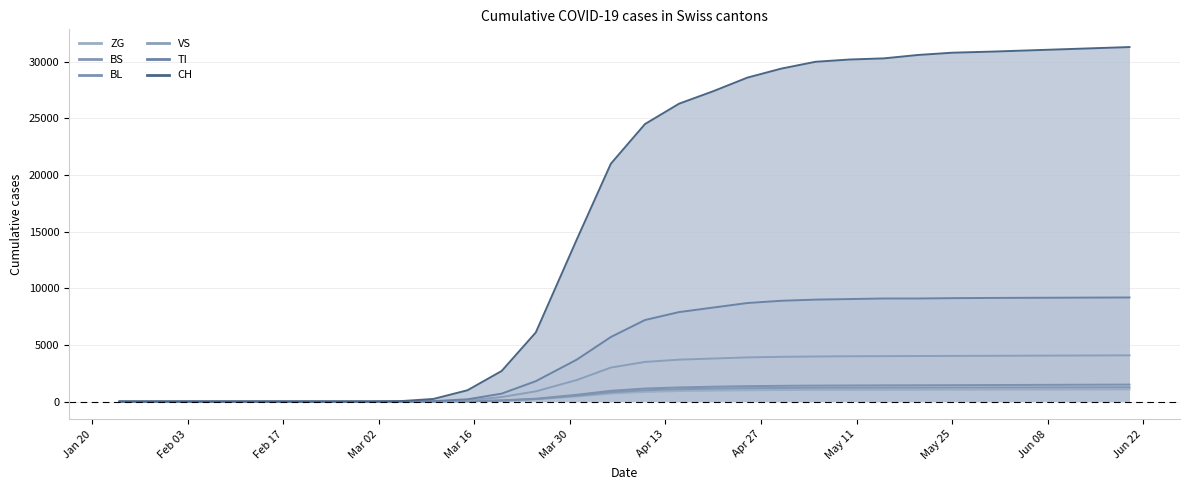

The ZG series shows 0 at Mar 16. True or false?

True